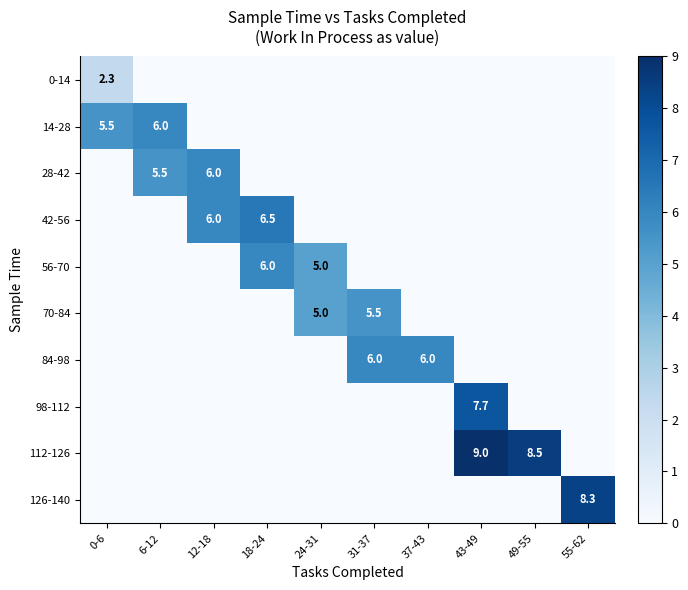

Is it true that 56-70 equals 7.8 at 24-31?

False